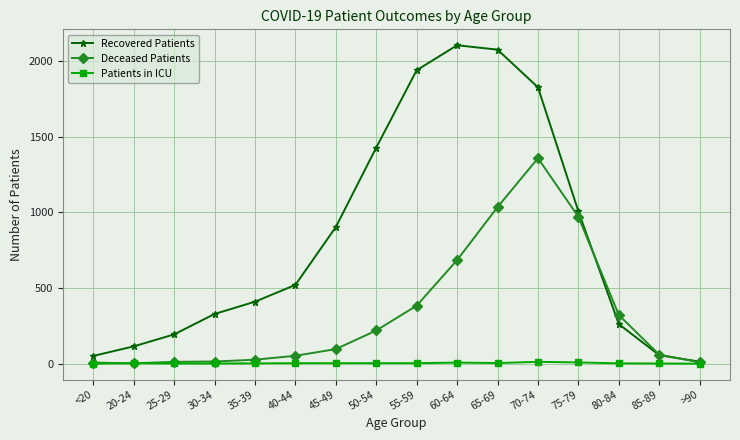

True or false: Recovered Patients has more than 0 interior local peaks.

True